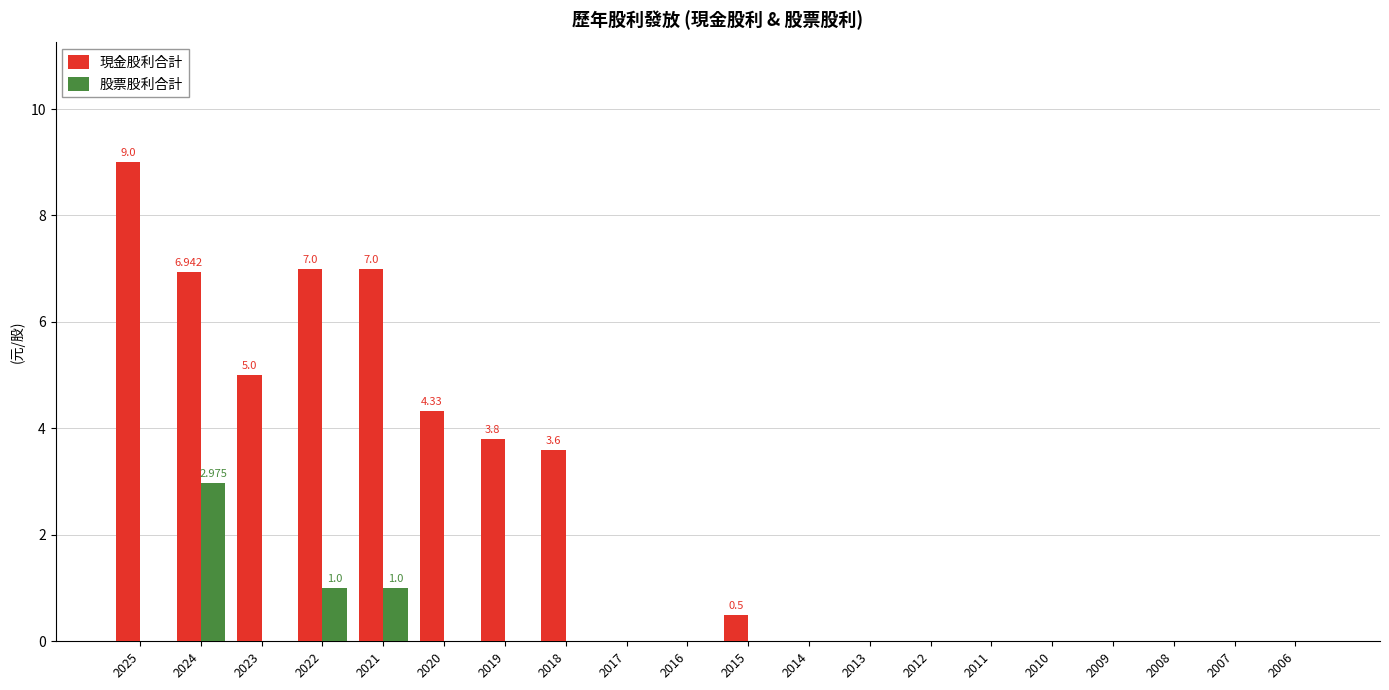

Is the value of 股票股利合計 at 2017 greater than the value of 現金股利合計 at 2020?

No